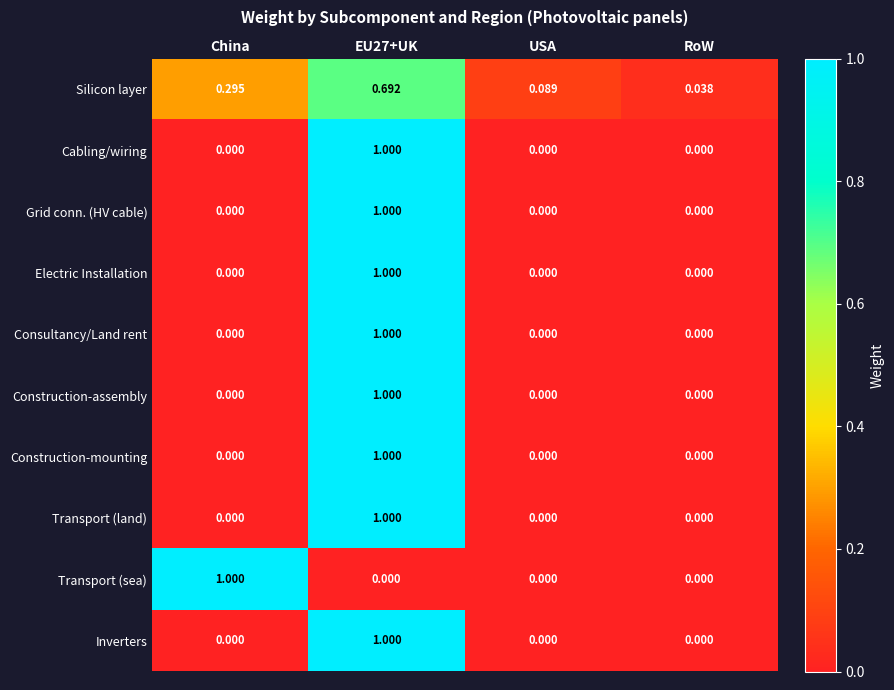

Which series has the largest total across all categories?

Silicon layer